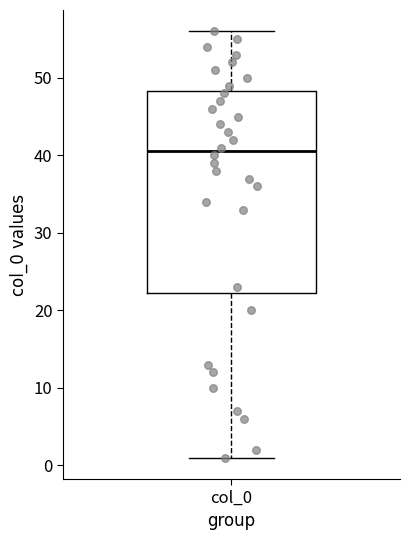

Transcribe this box plot: give where the median line is, the range the box spans, and where the two whiskers end, as read against the y-axis. The values are not printed on the chart, so give them approximately, as read against the axis.

median 41, box 22 to 48, whiskers 1 to 56